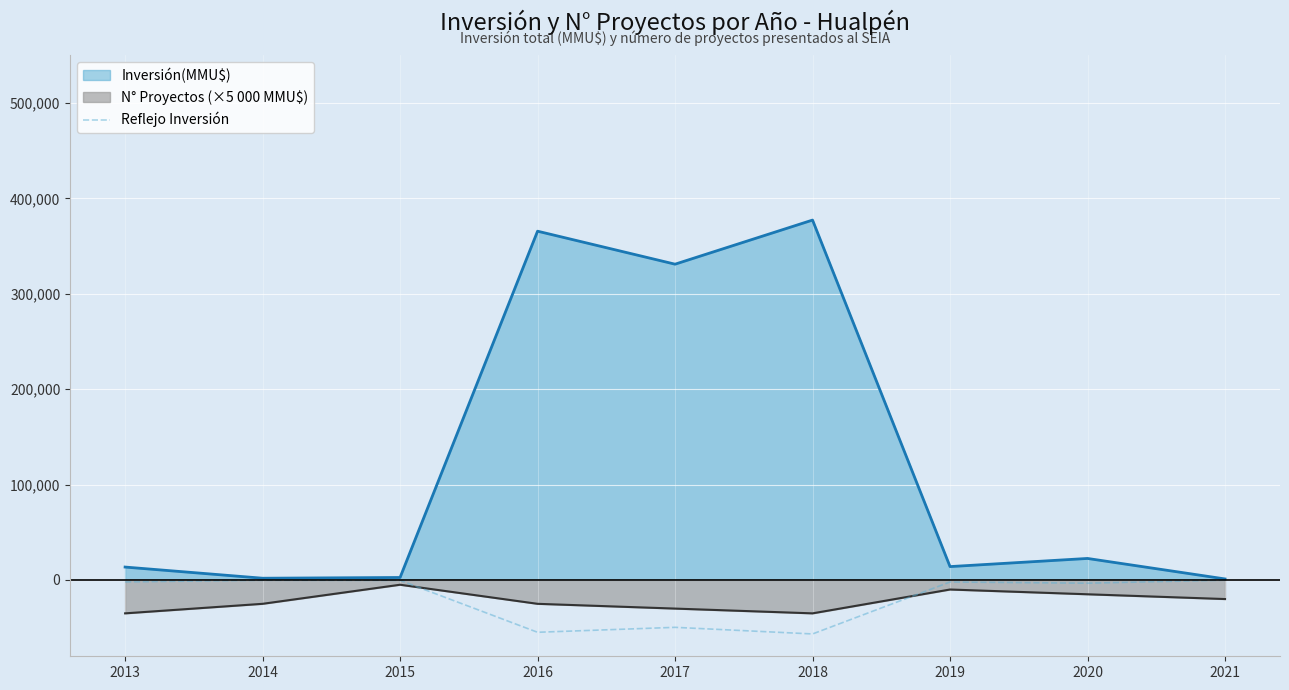

Between 2013 and 2016, which series saw the biggest shift?

Inversión(MMU$)